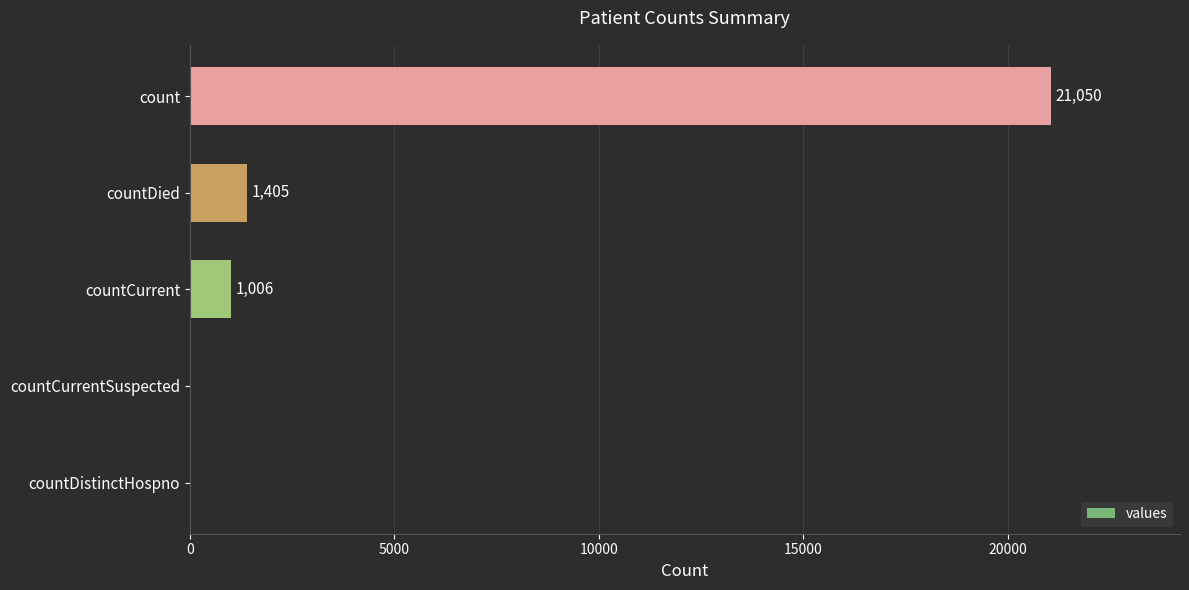

What is the sum of all values?

23461